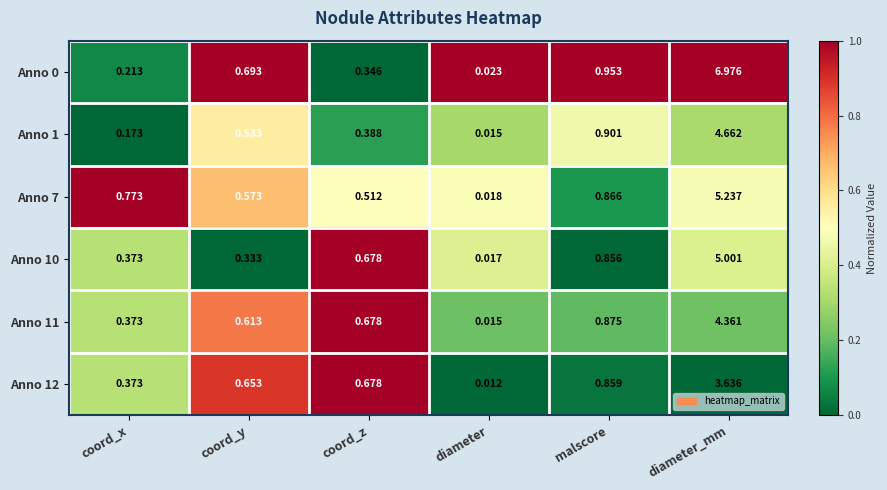

Which label corresponds to the largest value in the chart?

diameter_mm